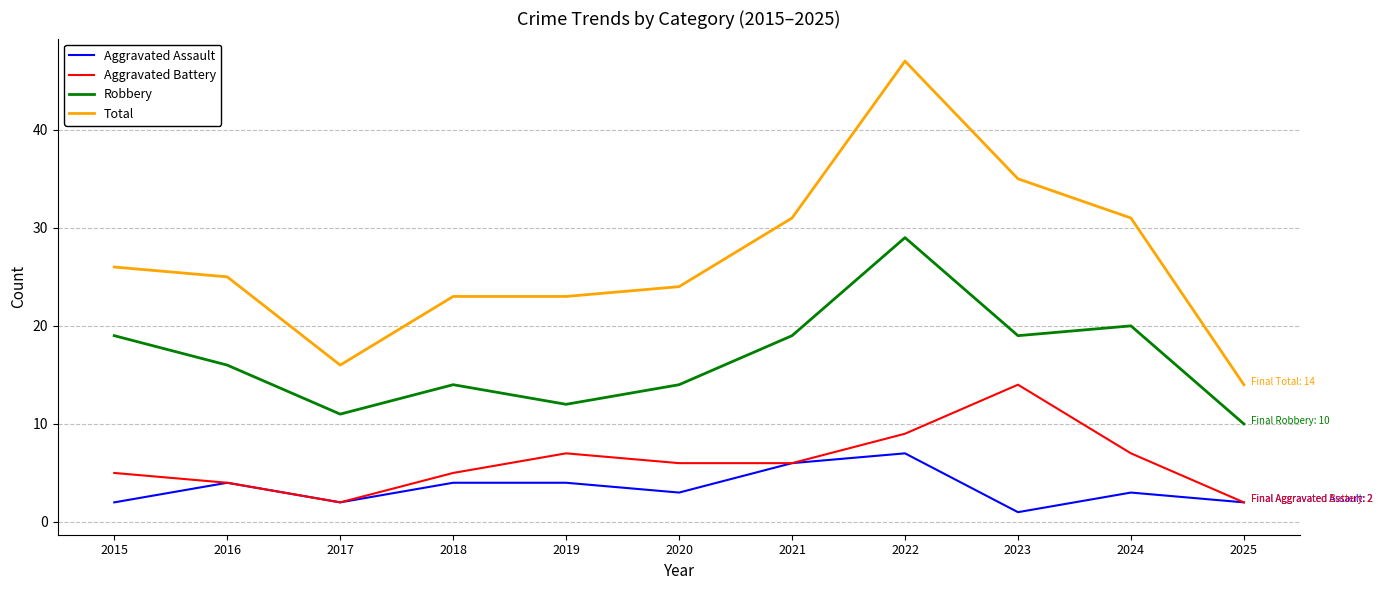

Where is the first local minimum for Robbery?

2017